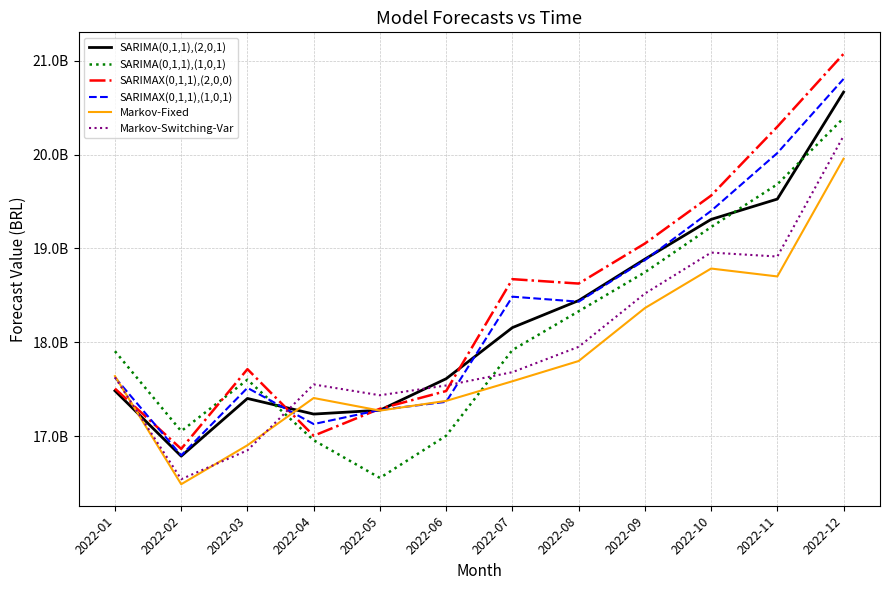

What is the difference between the second highest and minimum values in the Markov-Fixed series?

2297897608.4